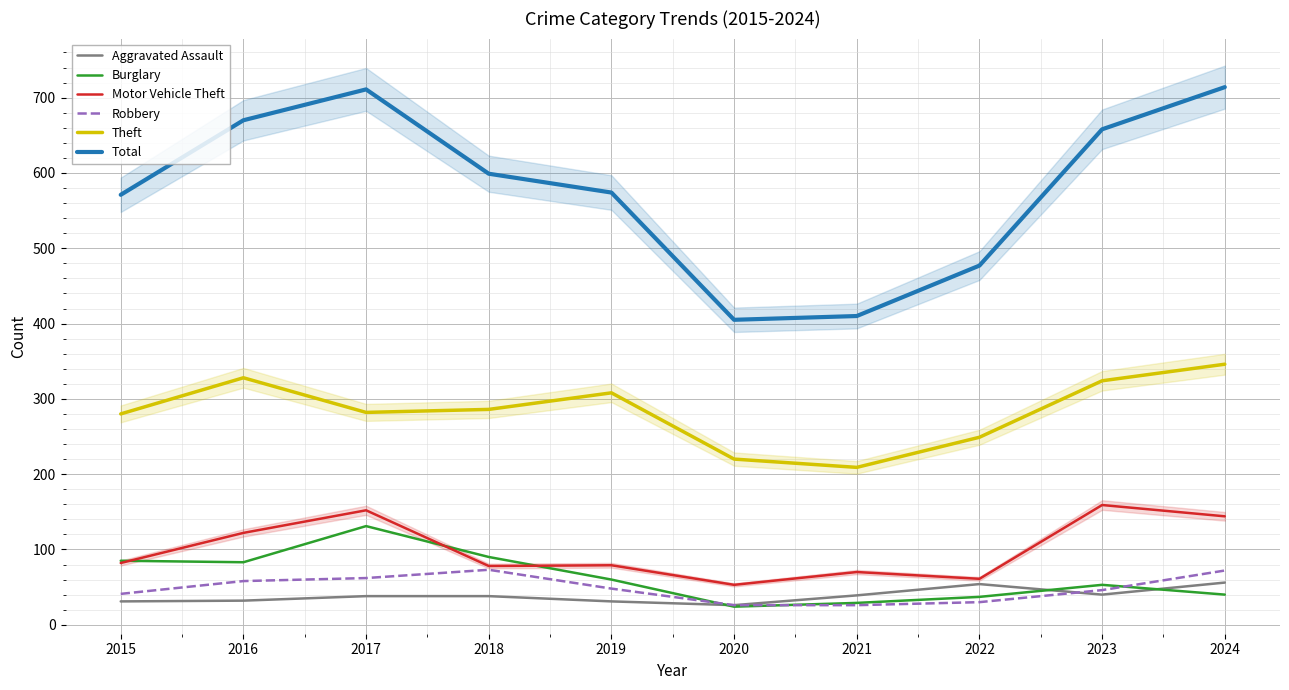

Reading left to right, extract all data points from this chart.

Aggravated Assault: 2015=31	2016=32	2017=38	2018=38	2019=31	2020=26	2021=39	2022=54	2023=40	2024=56
Burglary: 2015=85	2016=83	2017=131	2018=90	2019=60	2020=24	2021=29	2022=37	2023=53	2024=40
Motor Vehicle Theft: 2015=82	2016=122	2017=152	2018=78	2019=79	2020=53	2021=70	2022=61	2023=159	2024=144
Robbery: 2015=41	2016=58	2017=62	2018=73	2019=48	2020=26	2021=26	2022=30	2023=46	2024=72
Theft: 2015=280	2016=328	2017=282	2018=286	2019=308	2020=220	2021=209	2022=249	2023=324	2024=346
Total: 2015=571	2016=670	2017=711	2018=599	2019=574	2020=405	2021=410	2022=477	2023=658	2024=714